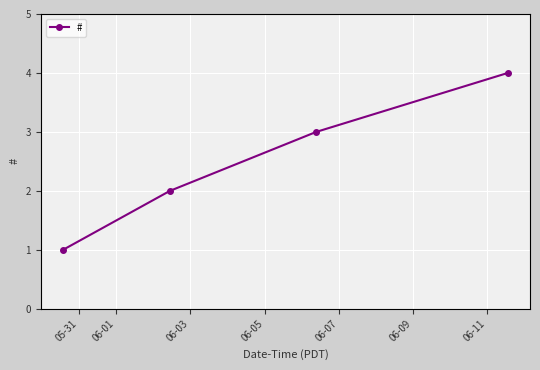

What is the greatest value displayed?

4